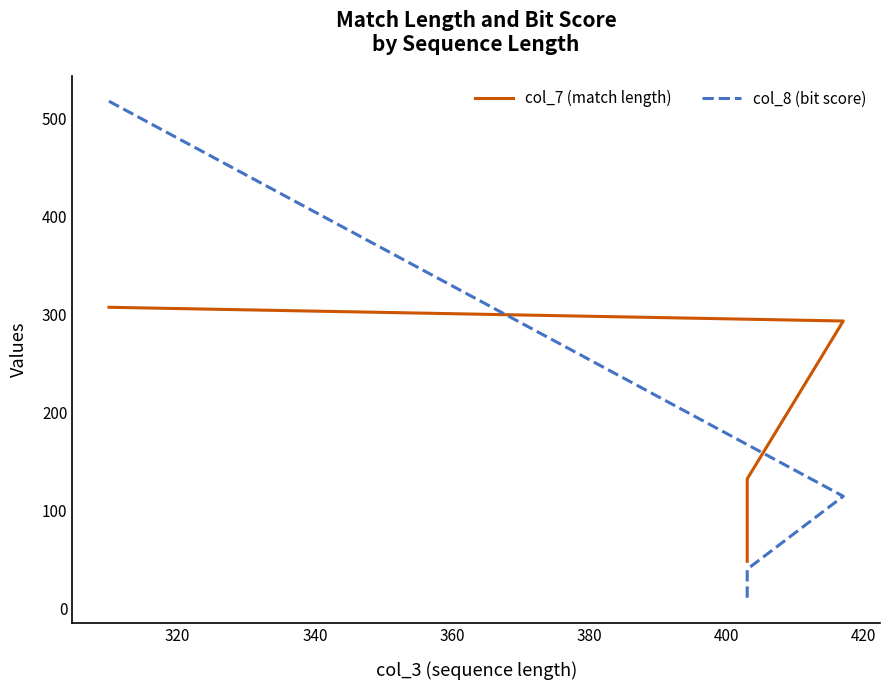

How many lines are shown in the chart?

2